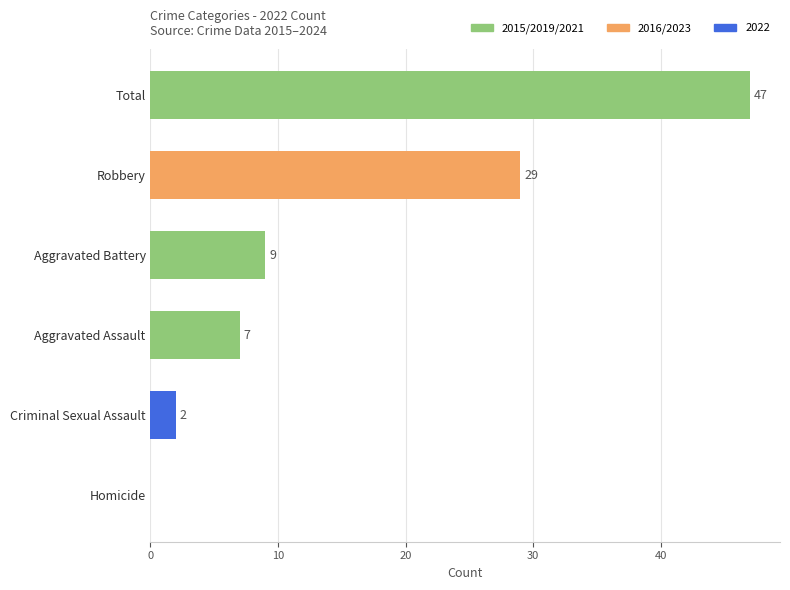

What is the sum of the values at Robbery and Criminal Sexual Assault?

31